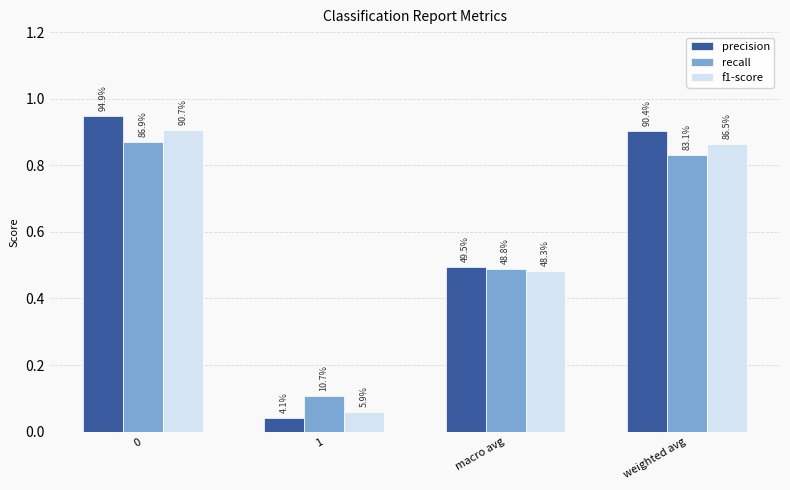

What are all the series names shown in the legend?

precision, recall, f1-score